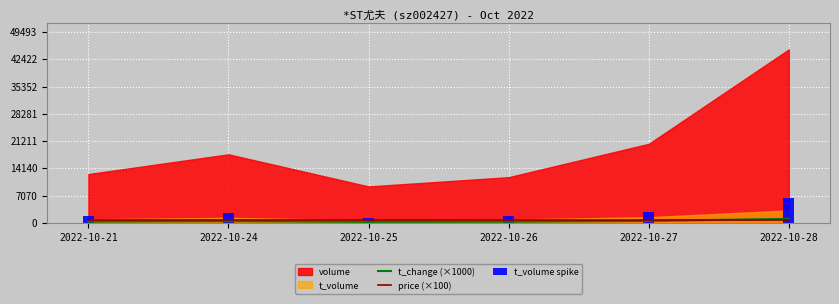

What is the difference between the second highest and second lowest values in the t_volume spike series?

1216